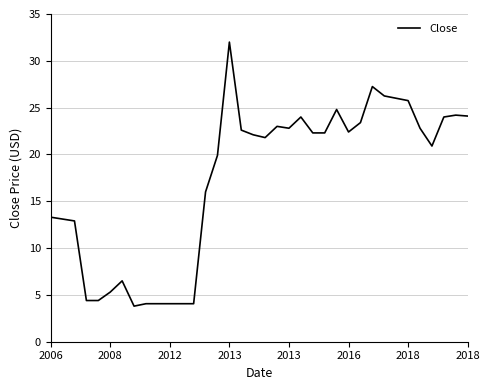

What is the smallest value displayed?

3.8